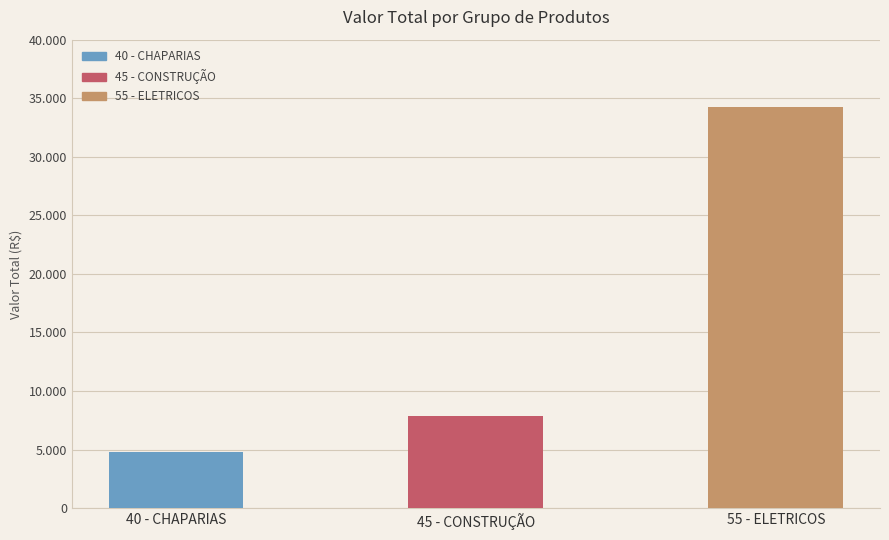

Does the chart contain any negative values?

No